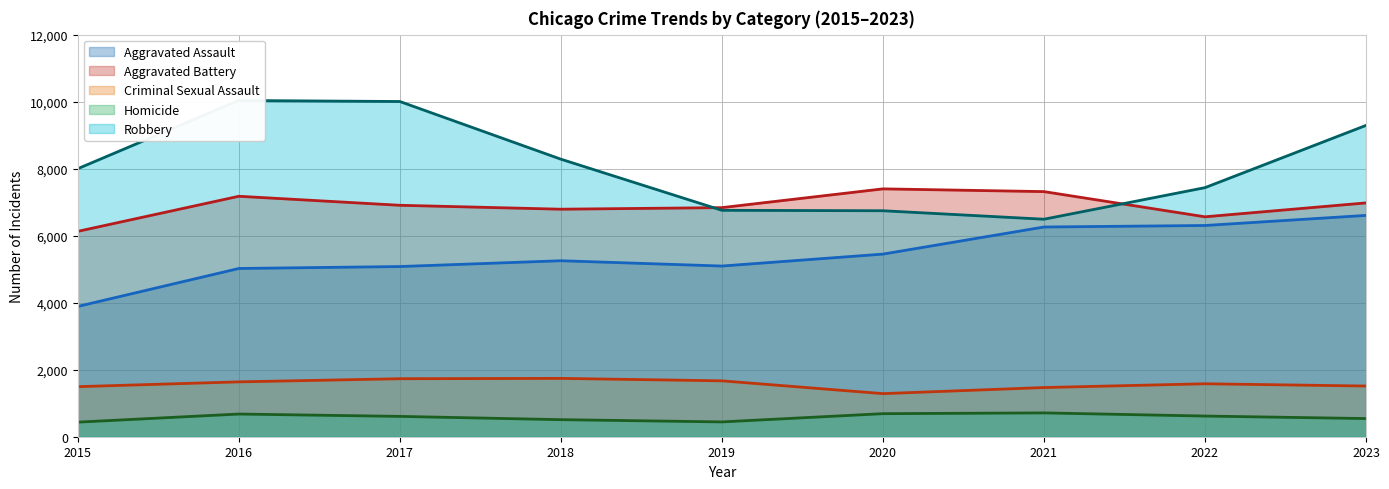

Reading right to left, what are all the values shown in this chart?

Aggravated Assault: 2023=6605	2022=6304	2021=6259	2020=5450	2019=5094	2018=5252	2017=5079	2016=5021	2015=3888
Aggravated Battery: 2023=6978	2022=6563	2021=7315	2020=7397	2019=6837	2018=6790	2017=6907	2016=7176	2015=6129
Criminal Sexual Assault: 2023=1513	2022=1580	2021=1468	2020=1286	2019=1668	2018=1741	2017=1731	2016=1637	2015=1494
Homicide: 2023=542	2022=617	2021=711	2020=688	2019=442	2018=509	2017=607	2016=677	2015=435
Robbery: 2023=9291	2022=7433	2021=6491	2020=6744	2019=6757	2018=8283	2017=10004	2016=10035	2015=7999